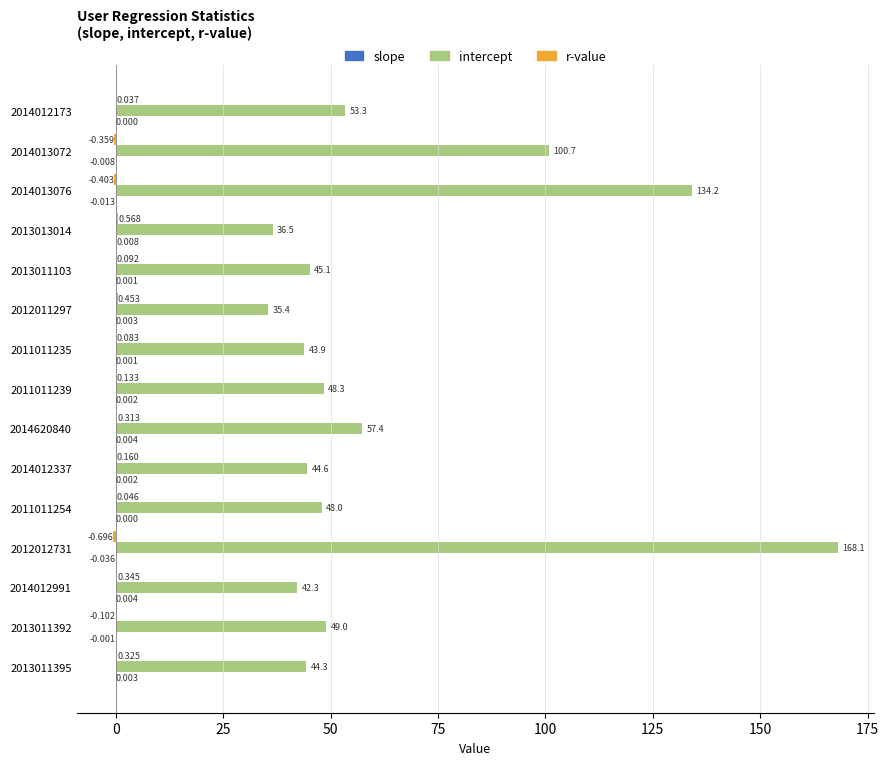

Which series changed the most between 2011011235 and 2013011392?

intercept